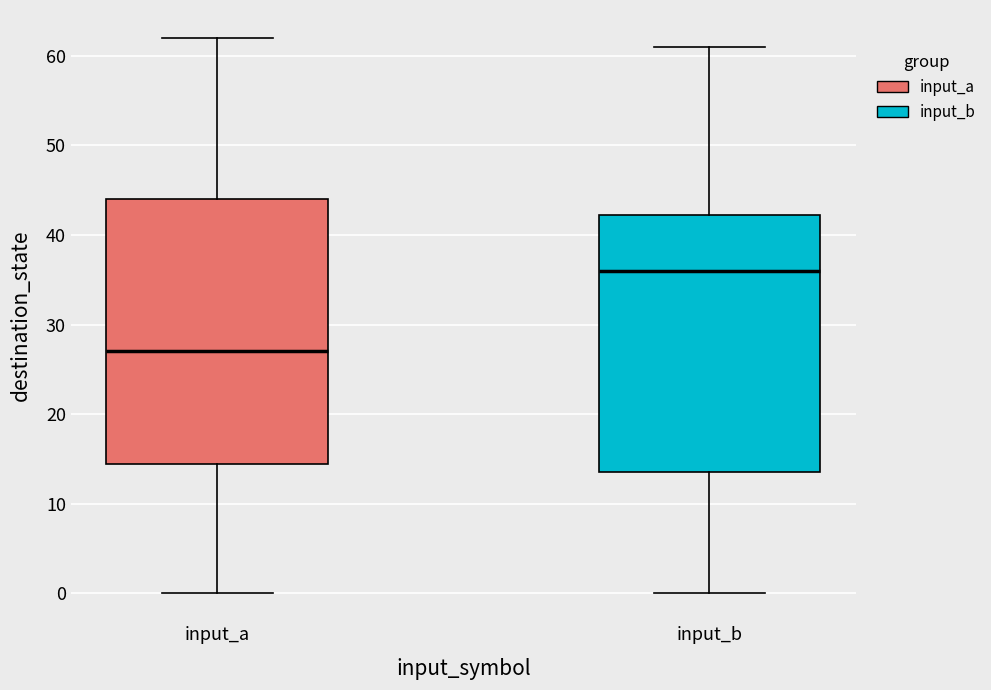

Where does the lower whisker of the box for input_b end on the y-axis? The values are not printed on the chart, so give them approximately, as read against the axis.

0